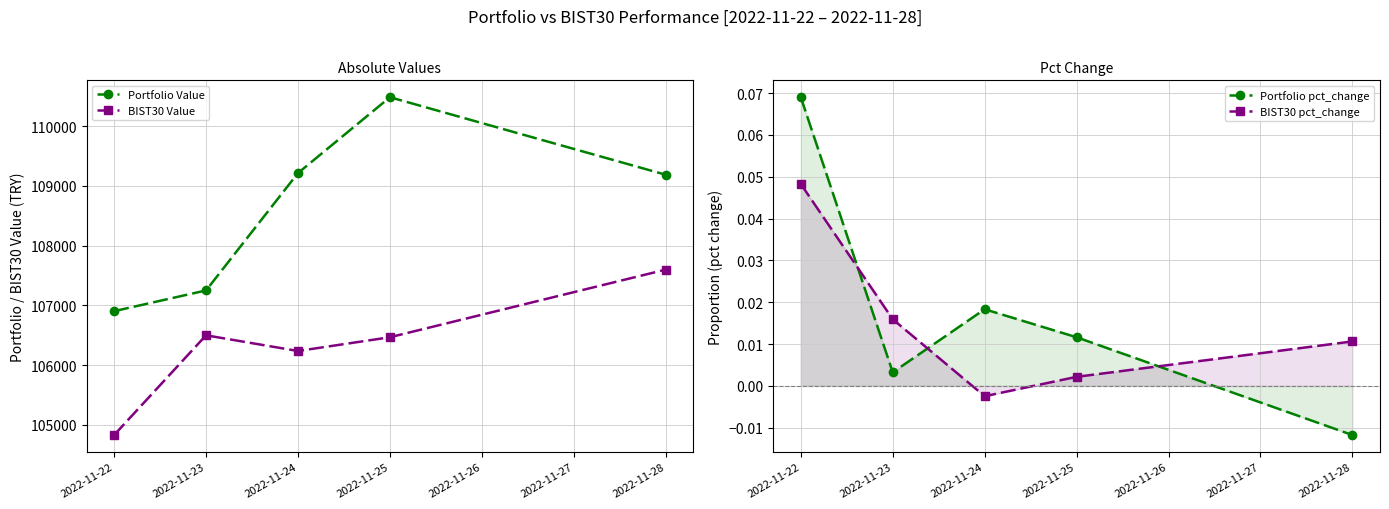

True or false: Portfolio Value and BIST30 pct_change intersect in this chart.

False